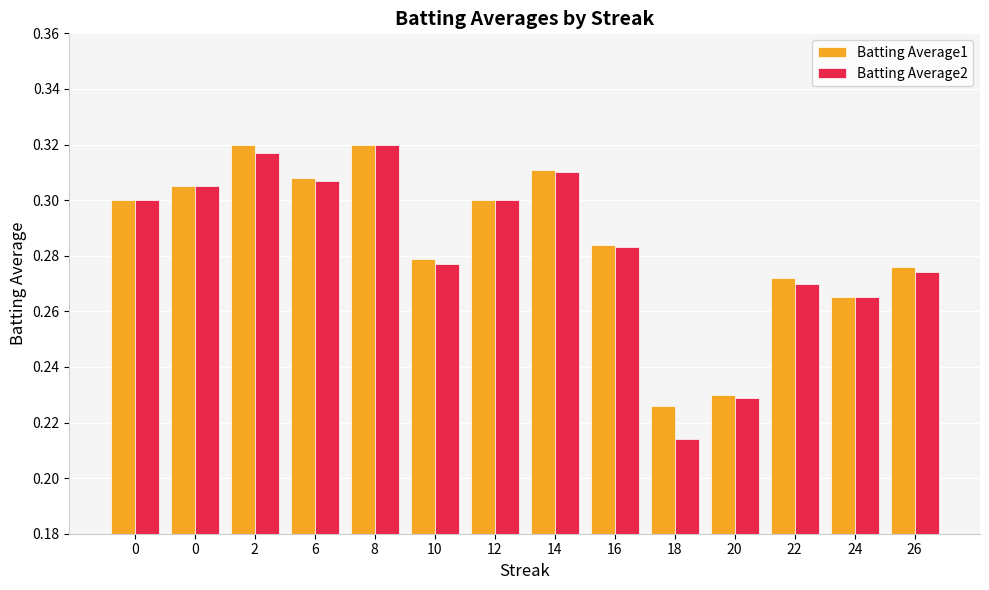

How many groups of bars are there?

14